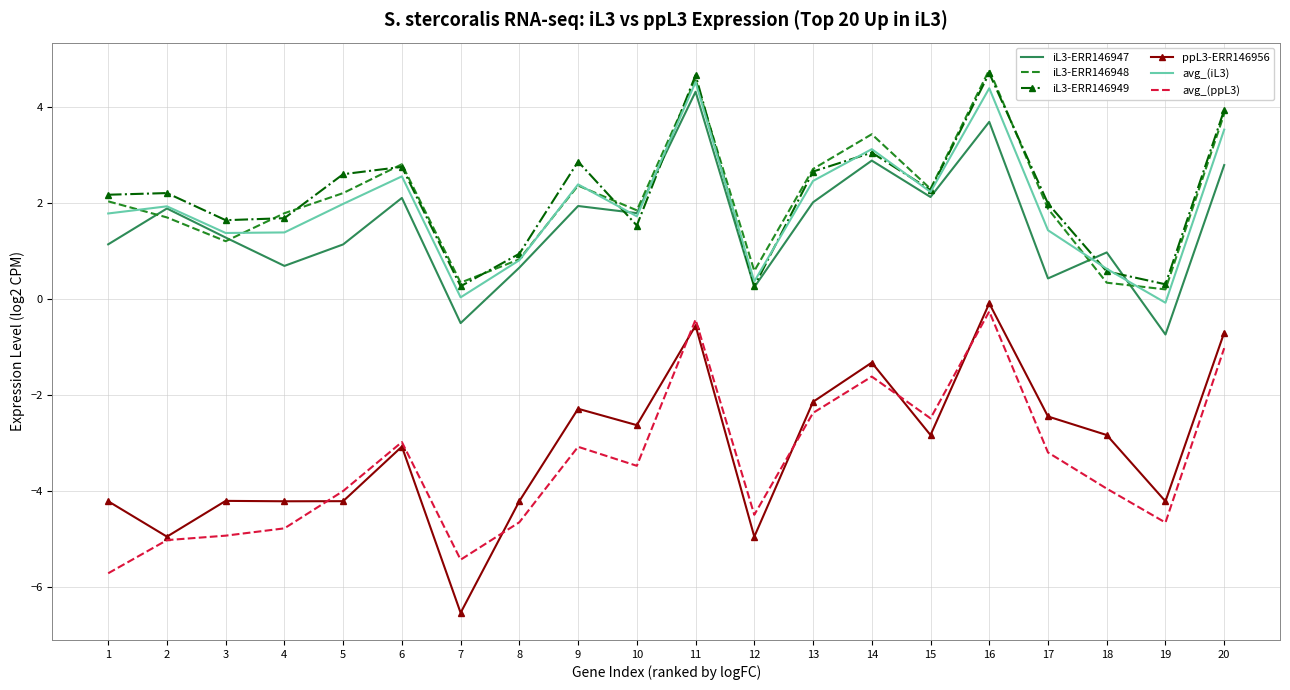

Is it true that iL3-ERR146949 equals 2.9 at 2?

False